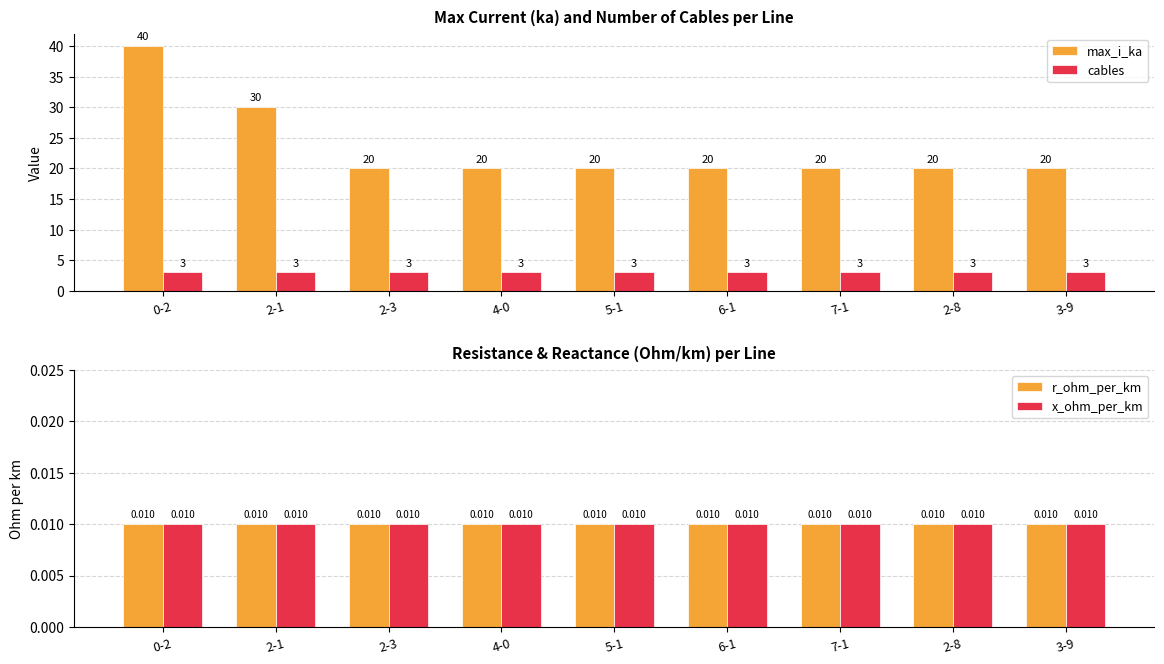

Which category has the lowest value across all series?

0-2